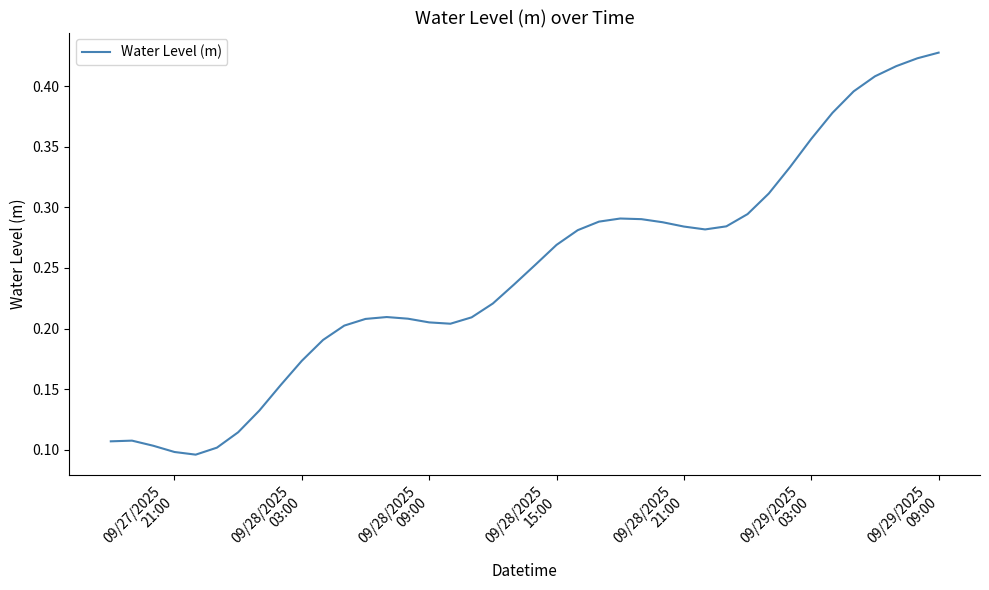

Is this an area chart (filled region under the line)?

No